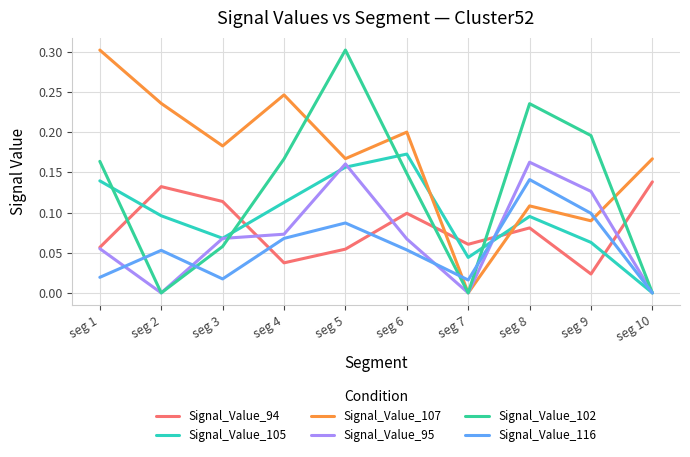

At which category does Signal_Value_105 reach its first local peak?

seg 6